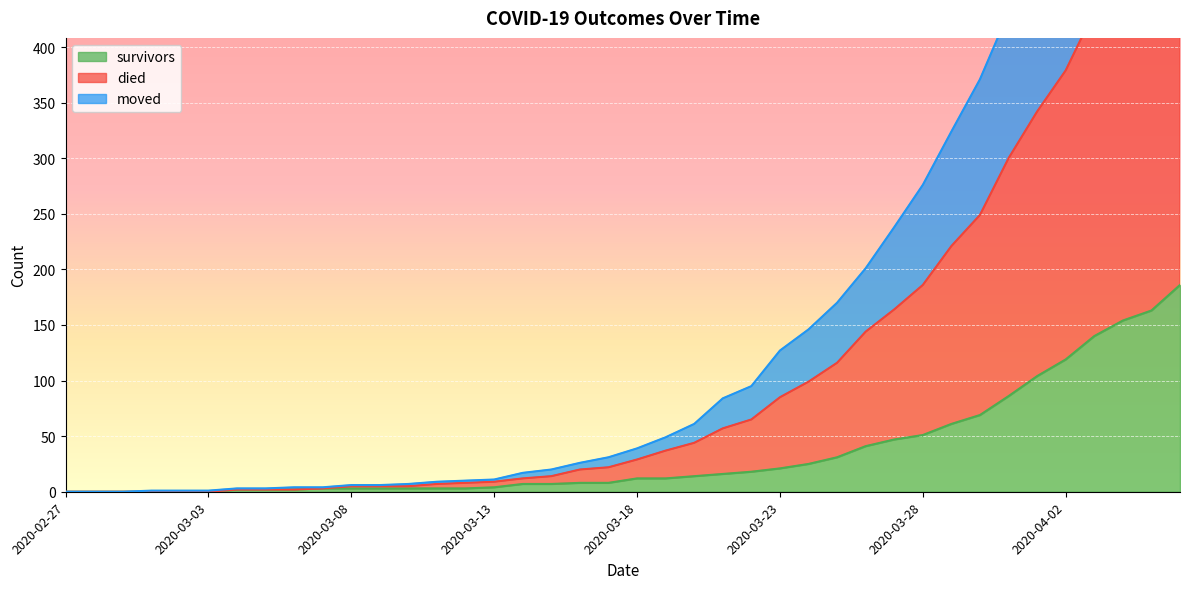

What is the difference between the maximum and minimum values in the died series?

751